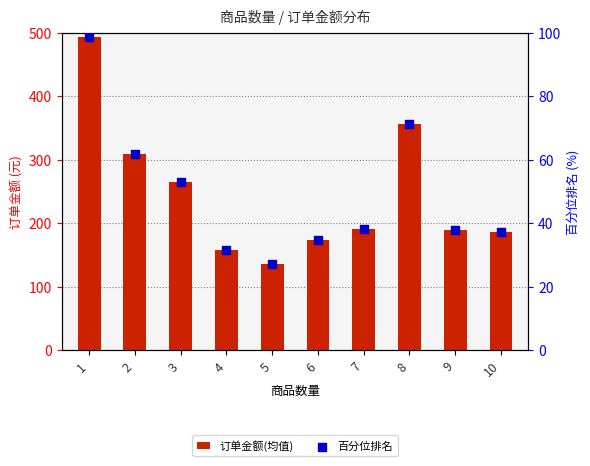

What are all the series names shown in the legend?

订单金额(均值), 百分位排名